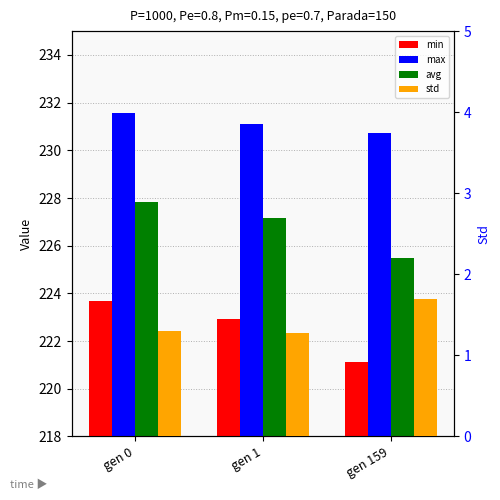

Which category has the lowest value in the min series?

gen 159